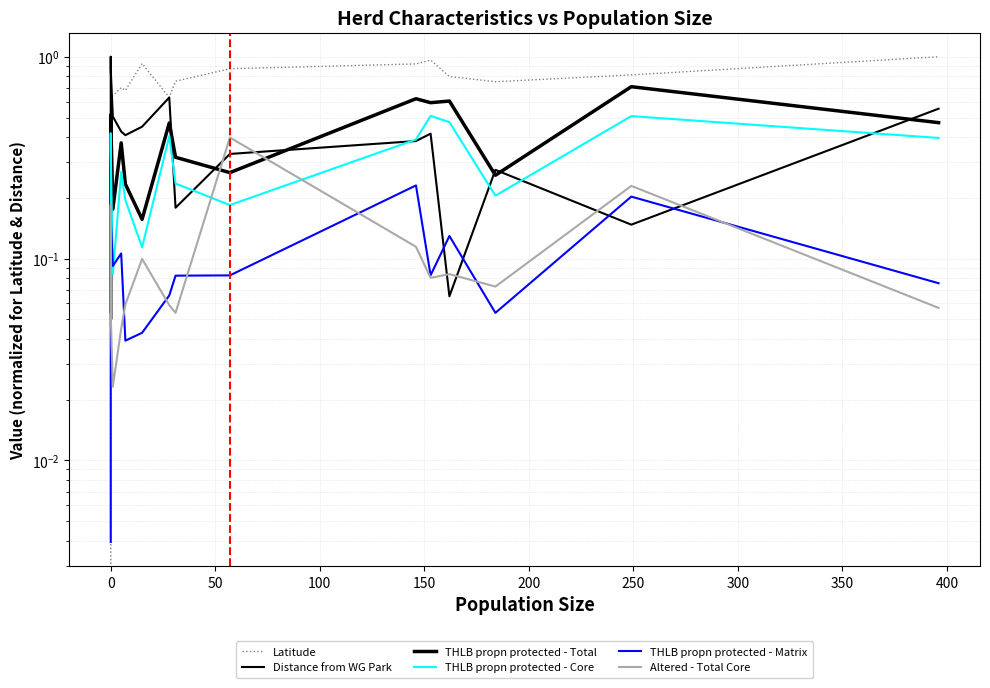

Where do Distance from WG Park and THLB propn protected - Matrix first cross each other?

12 and 13